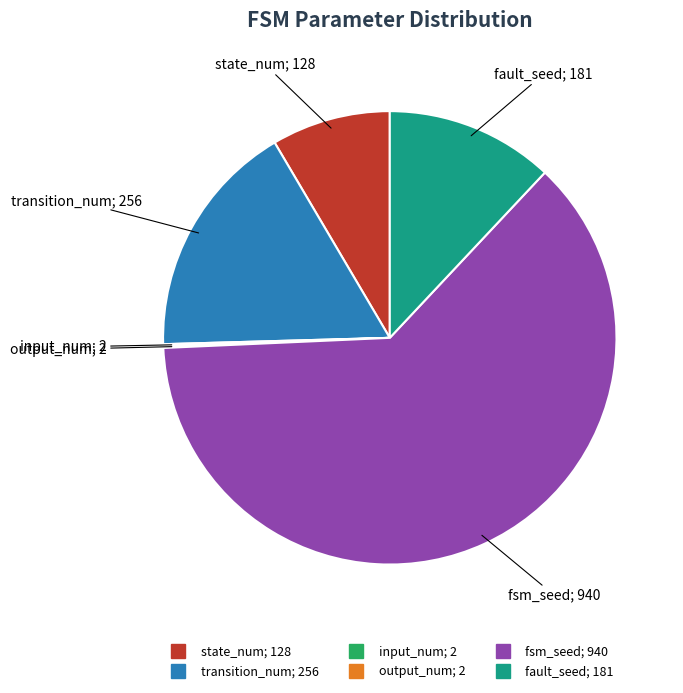

Does any single category account for the majority?

Yes